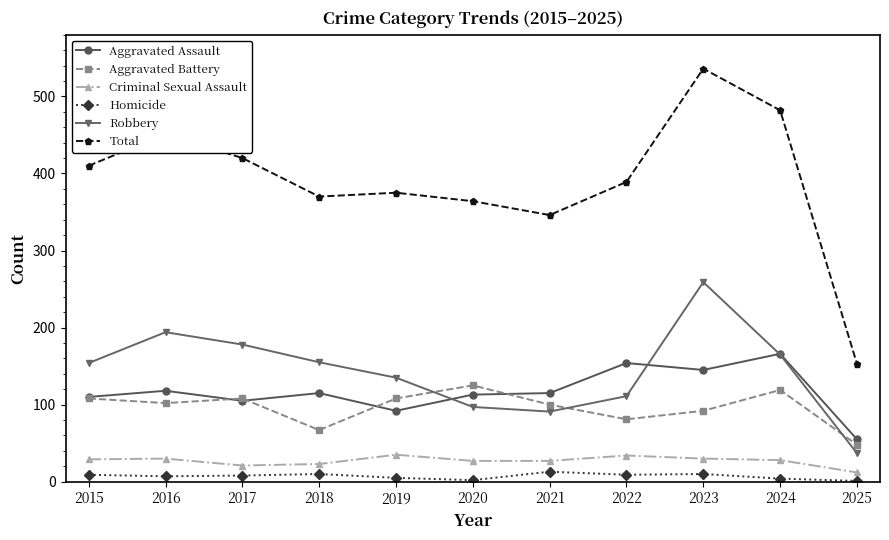

What is the difference between the Homicide values at 2020 and 2019?

3